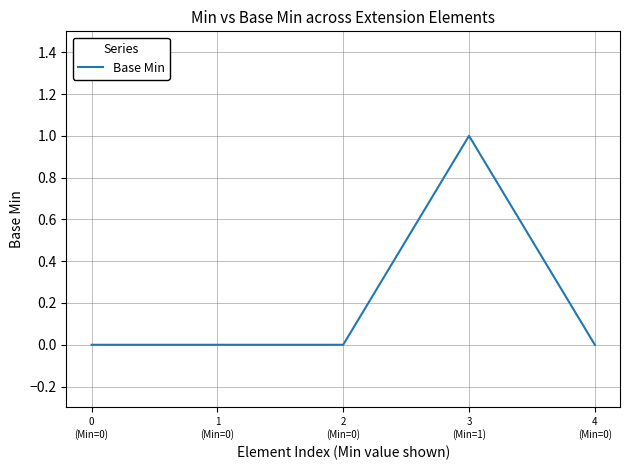

How many lines are shown in the chart?

1